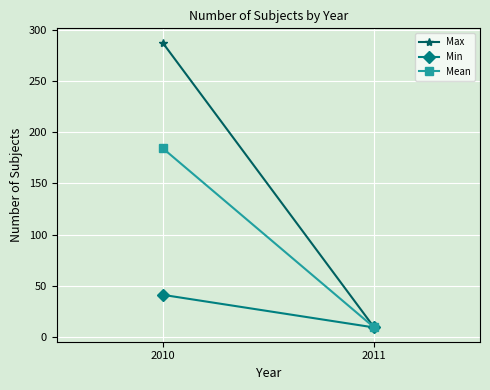

How many data points in Max are less than 288?

1